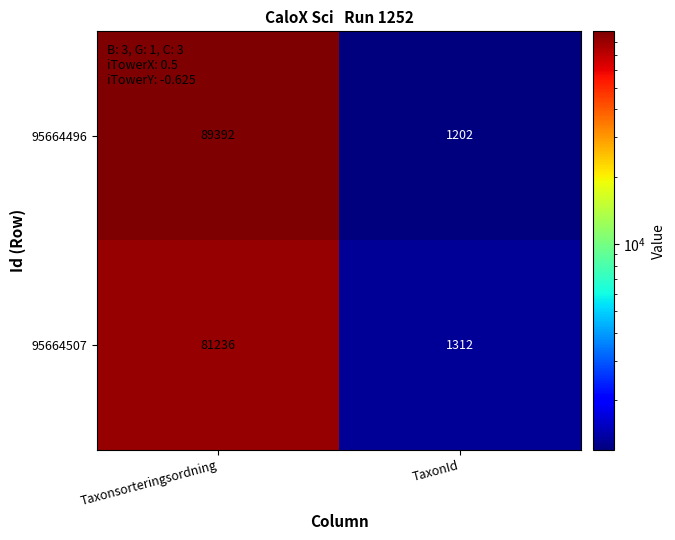

The 95664496 series shows 89392 at Taxonsorteringsordning. True or false?

True